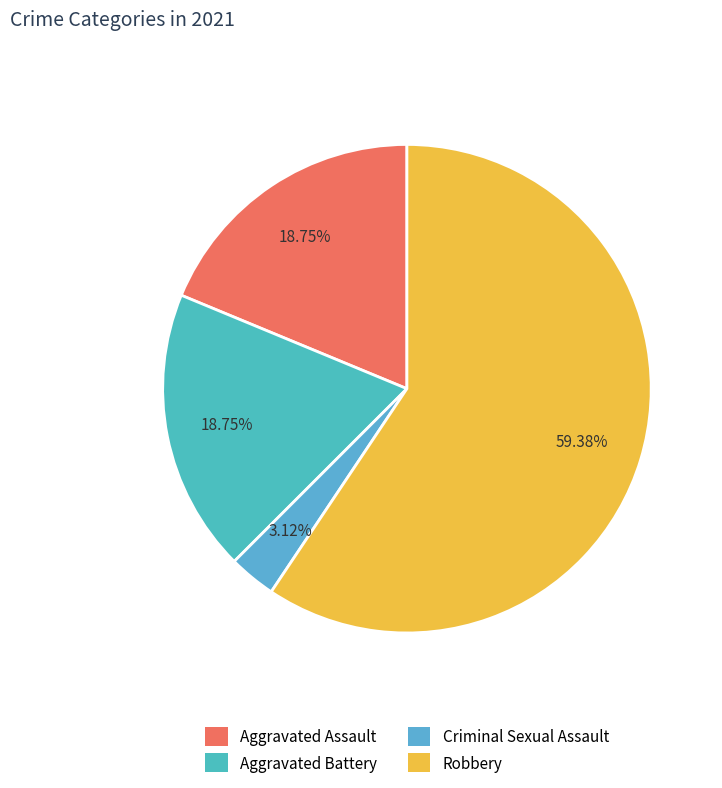

To the nearest percent, what percentage of the pie is Robbery?

59%